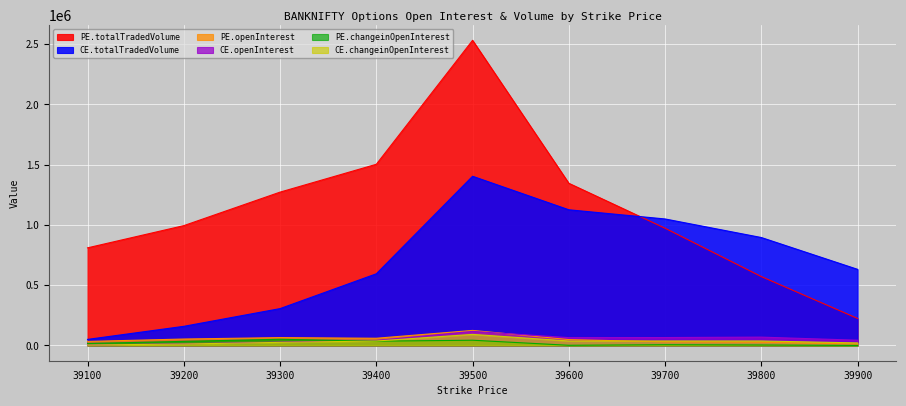

In PE.openInterest, how many points are higher than both neighbors (excluding endpoints)?

2